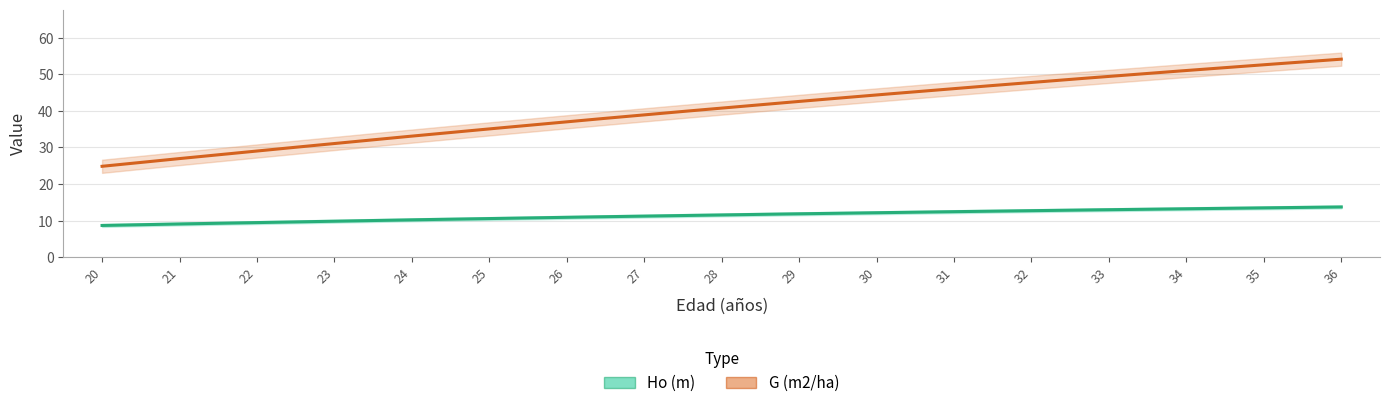

How many data points in G (m2/ha) are less than 40?

8